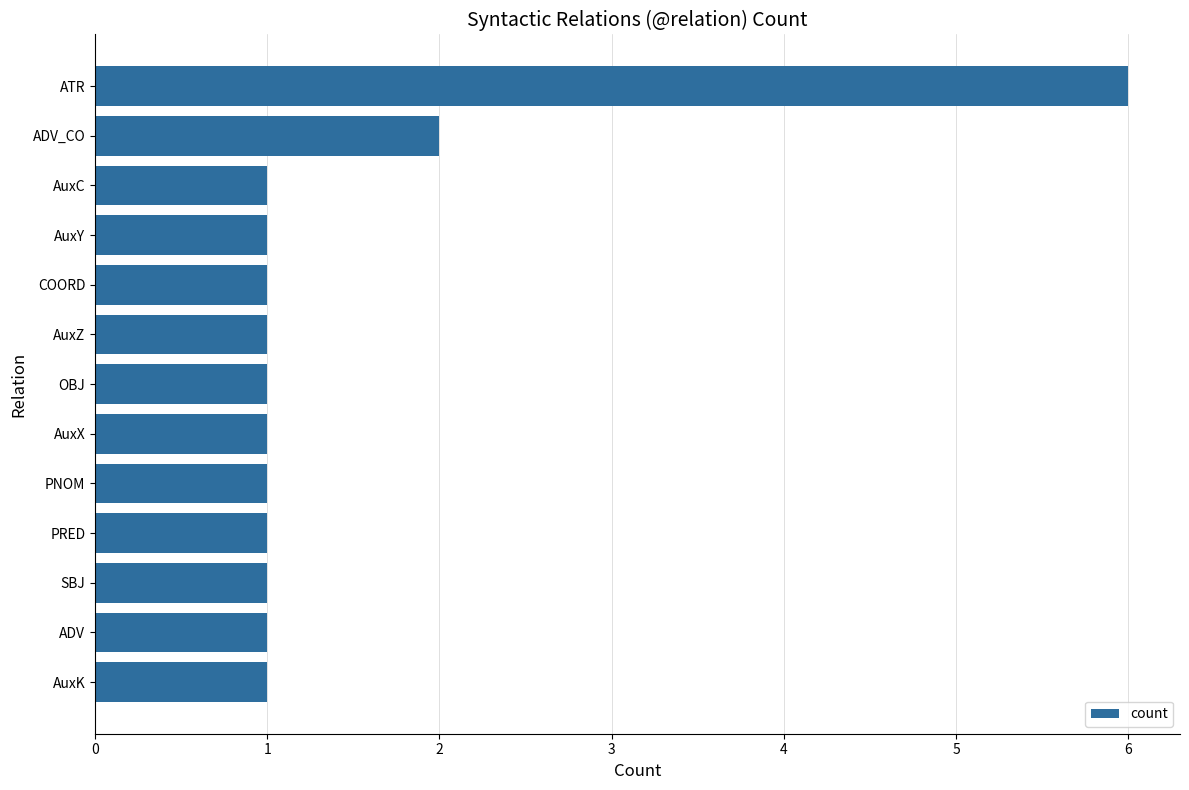

What is the approximate value at ATR?

6